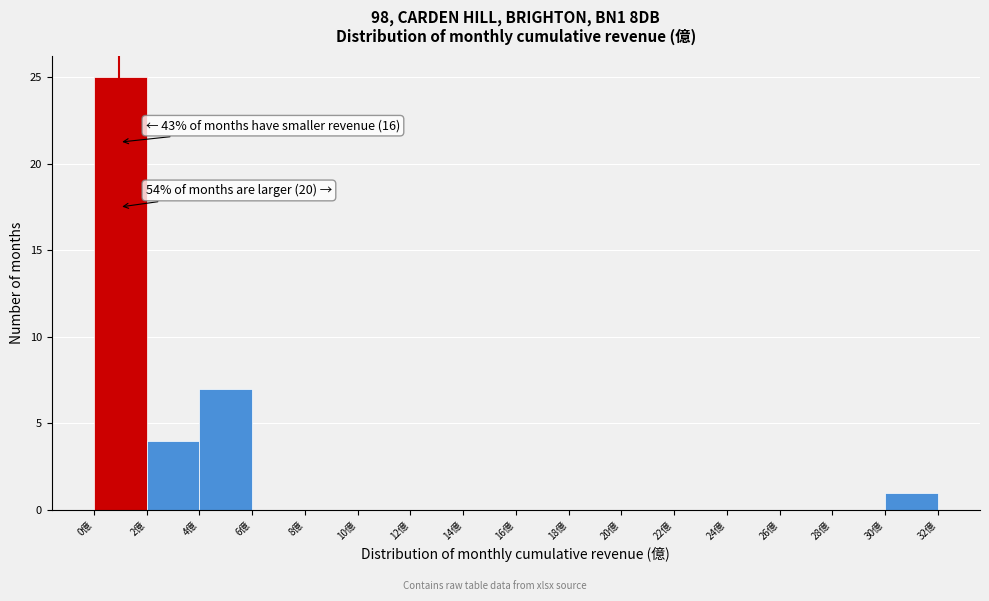

Which range on the x-axis has the tallest bar?

0 to 2